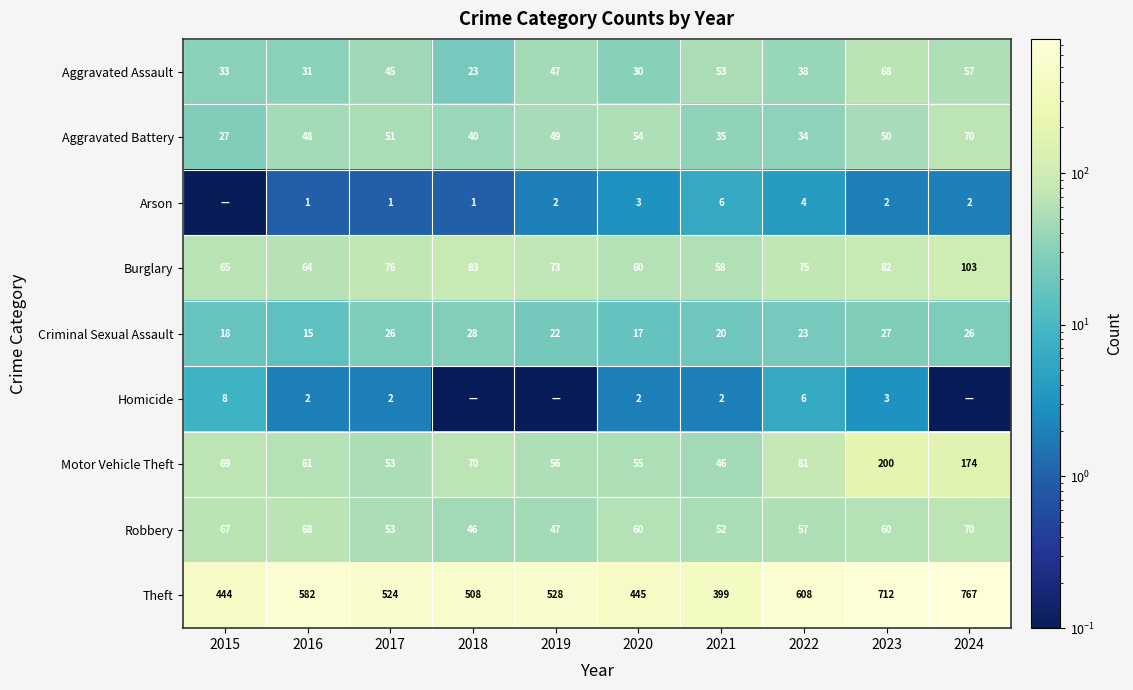

Read the Aggravated Battery value at 2020.

54.0